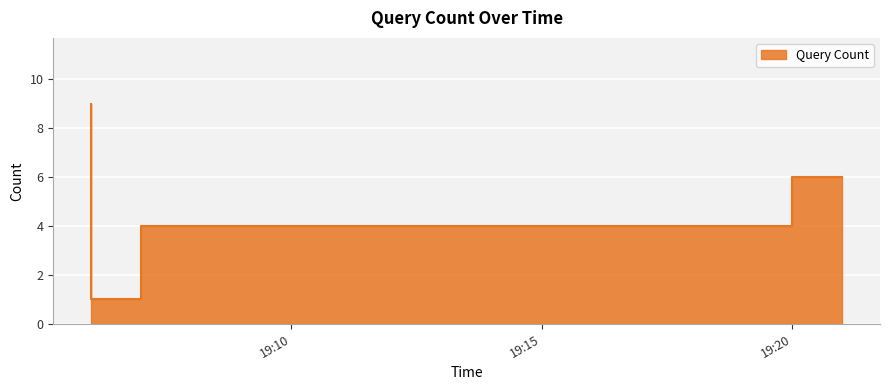

Read the value at 2019-11-14 19:06:00.

9